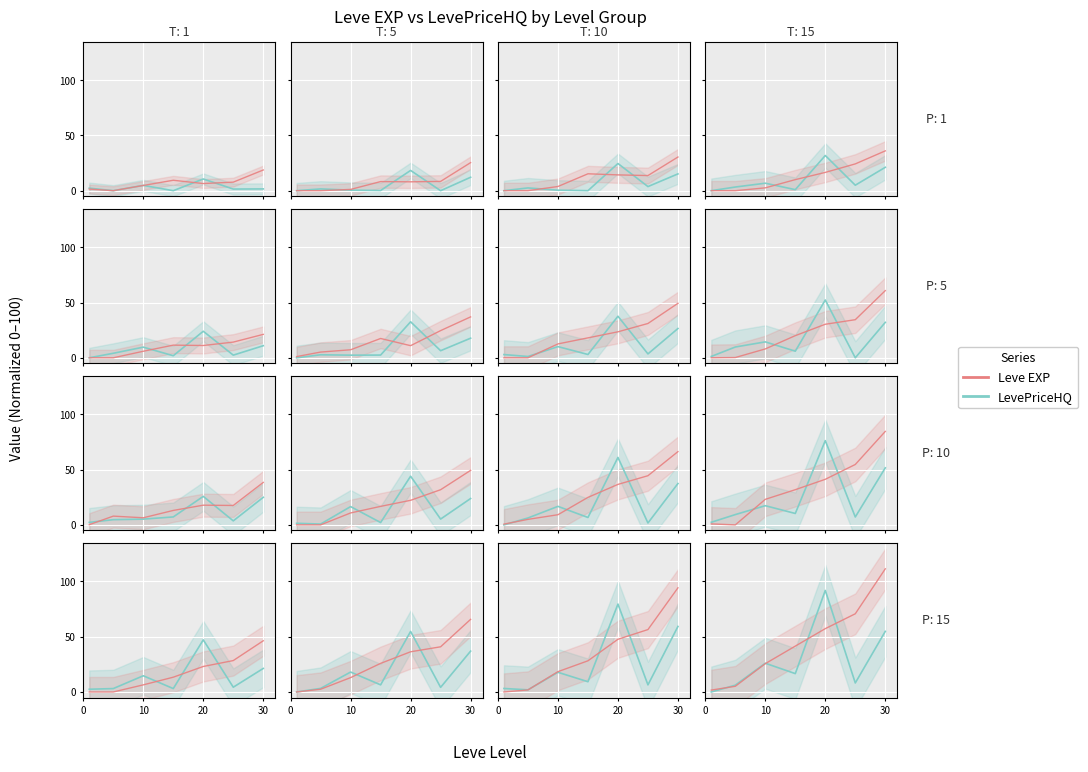

Which series has the largest total across all categories?

Leve EXP